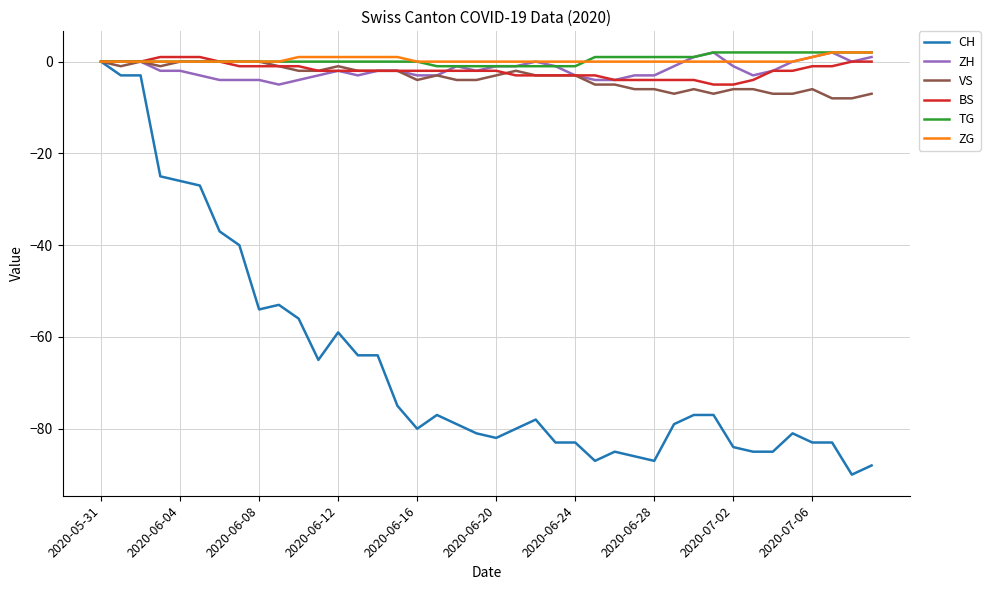

What is the minimum value shown in the chart?

-90